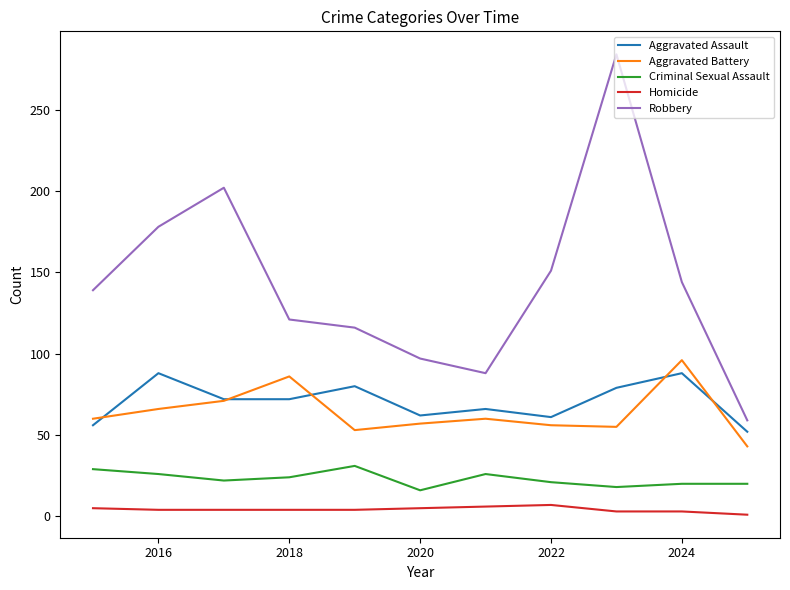

True or false: Criminal Sexual Assault and Homicide cross at least once.

False